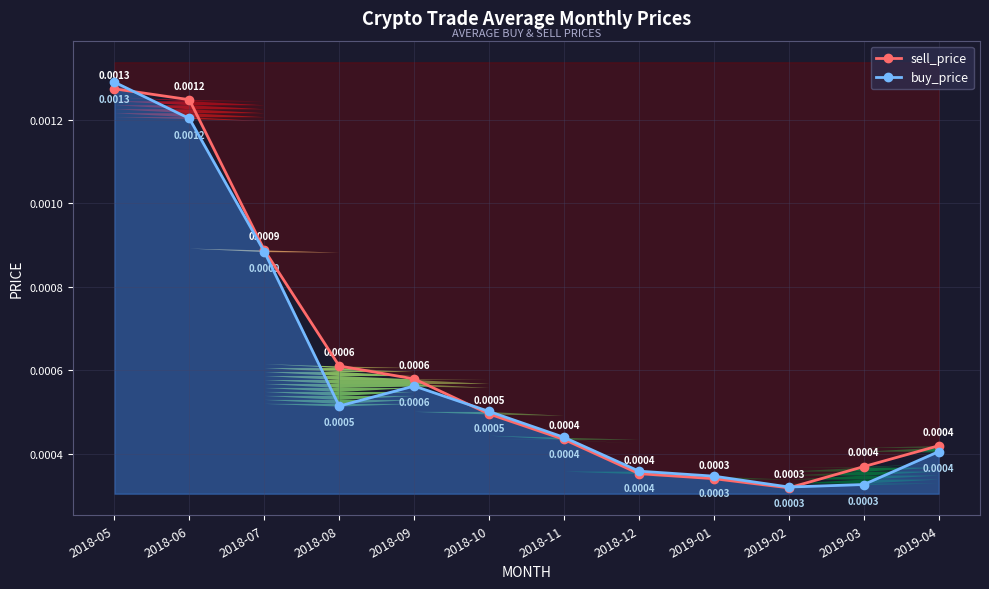

In sell_price, how many points are lower than both neighbors (excluding endpoints)?

1